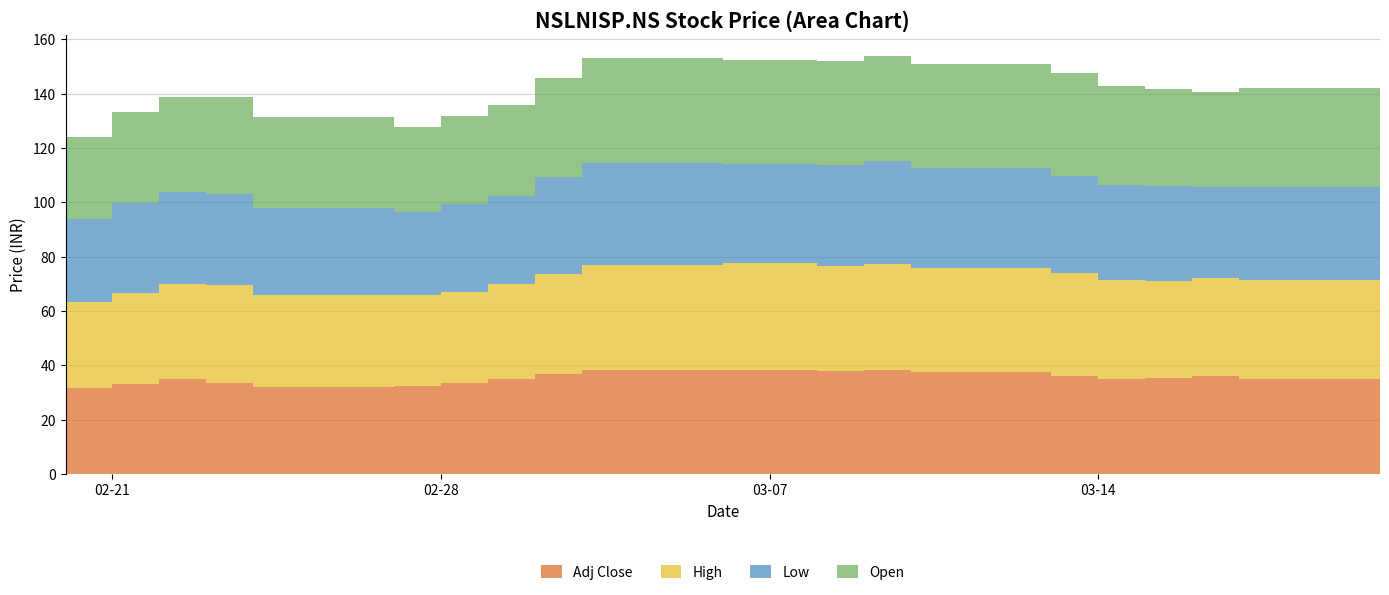

Reading left to right, what are all the values shown in this chart?

Adj Close: 31.8	33.3	35.0	33.5	31.9	32.5	33.4	35.0	36.8	38.2	38.3	38.0	38.3	37.5	36.2	35.0	35.2	36.0	34.8	33.8
High: 31.8	33.3	35.0	36.2	34.0	33.5	33.8	35.0	36.8	38.5	39.4	38.4	38.9	38.2	37.9	36.5	35.8	36.2	36.5	34.6
Low: 30.2	33.3	34.0	33.4	31.9	30.4	32.2	32.4	35.8	37.8	36.4	37.5	38.0	37.0	35.6	34.9	35.0	33.5	34.2	33.6
Open: 30.2	33.3	35.0	35.6	33.6	31.4	32.4	33.5	36.5	38.5	38.1	38.0	38.6	38.1	37.9	36.5	35.8	35.0	36.5	34.1